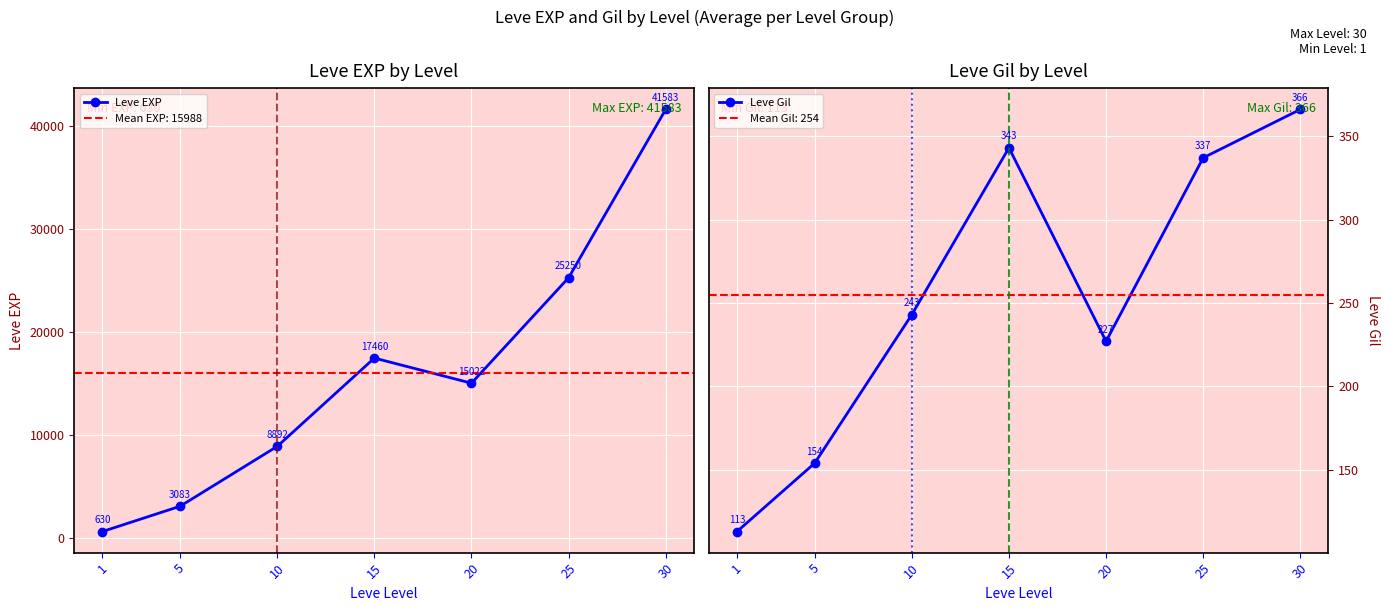

Is it true that Leve Gil equals 337 at 25?

True